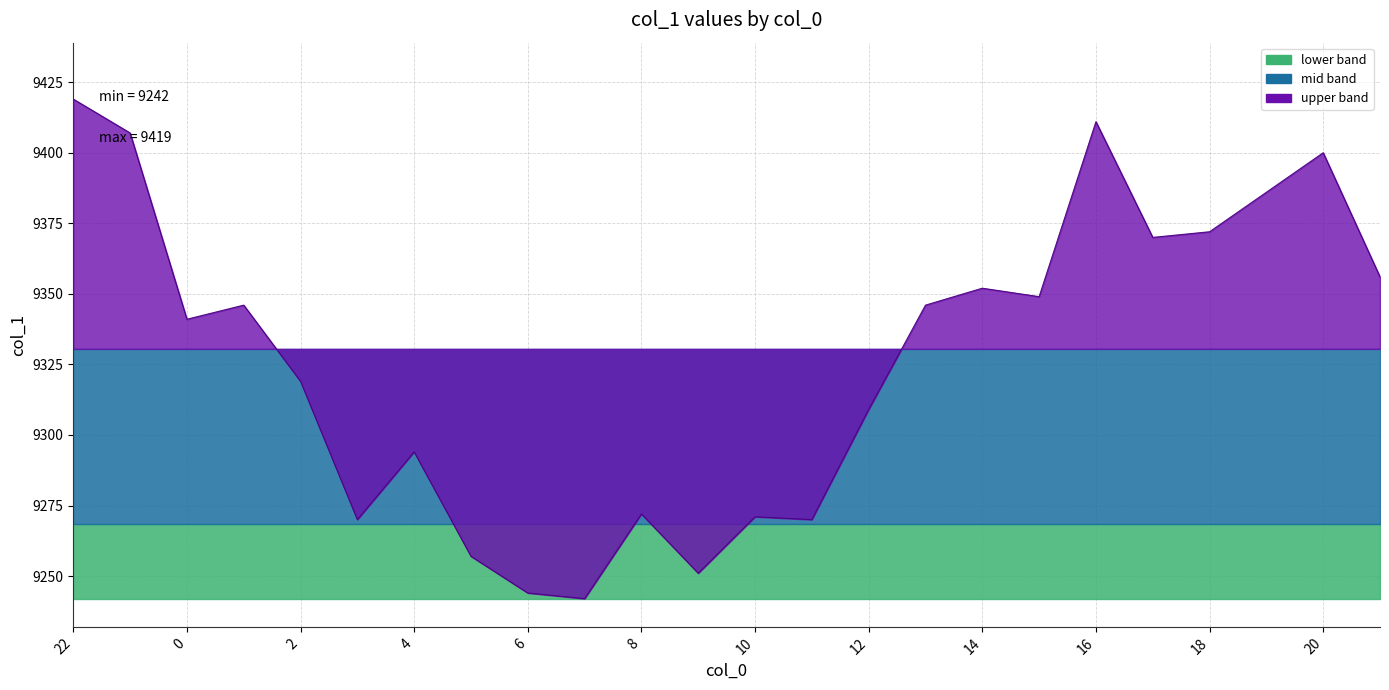

What is the minimum value shown in the chart?

9242